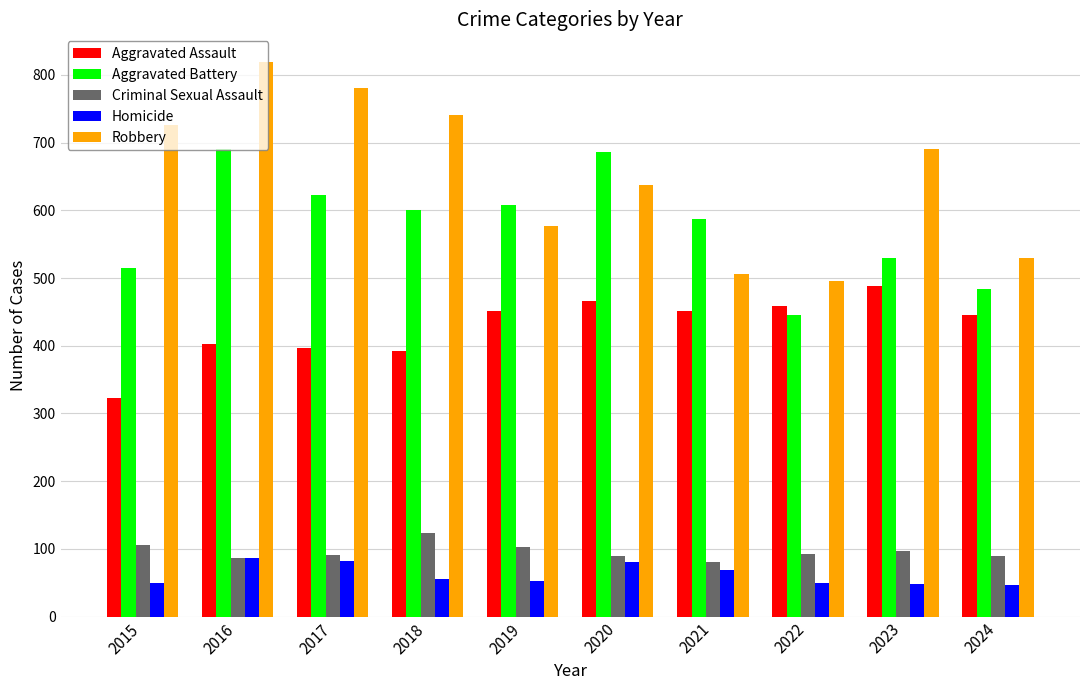

Rank the series at 2023 from lowest to highest value.

Homicide, Criminal Sexual Assault, Aggravated Assault, Aggravated Battery, Robbery